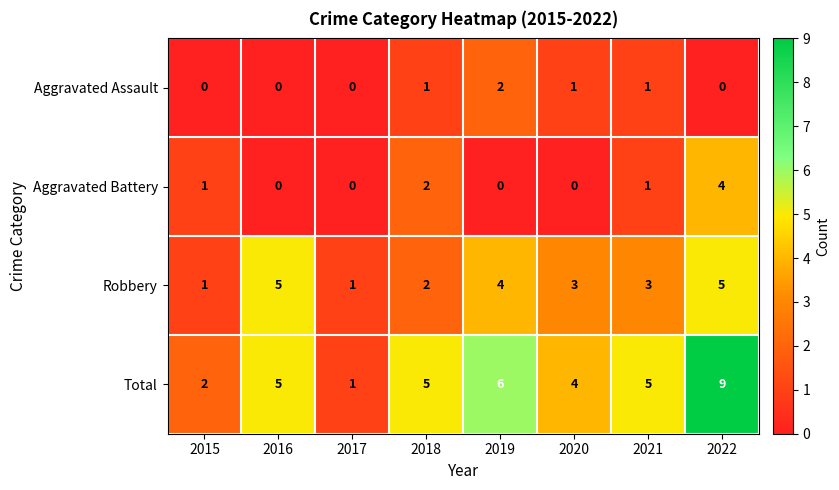

Rank the series by their maximum value, from lowest to highest.

Aggravated Assault, Aggravated Battery, Robbery, Total